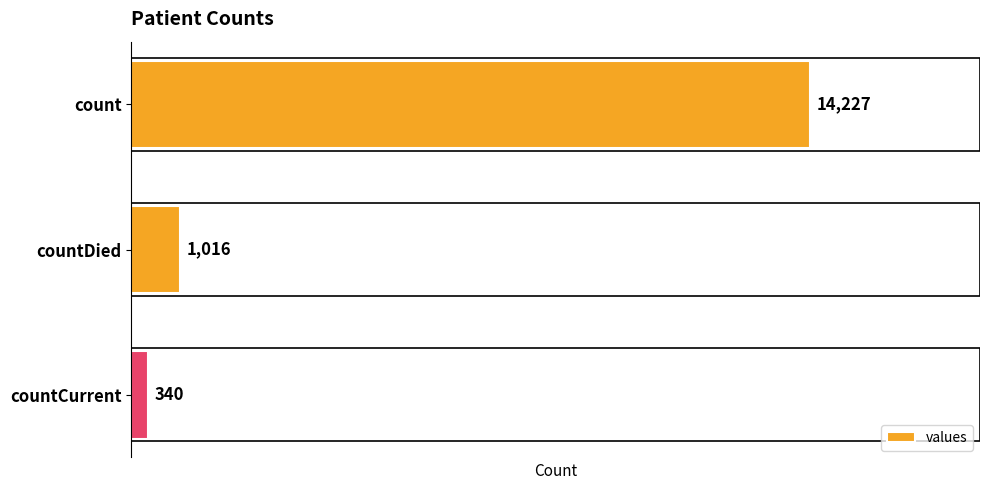

Rank the categories by value from highest to lowest.

count, countDied, countCurrent